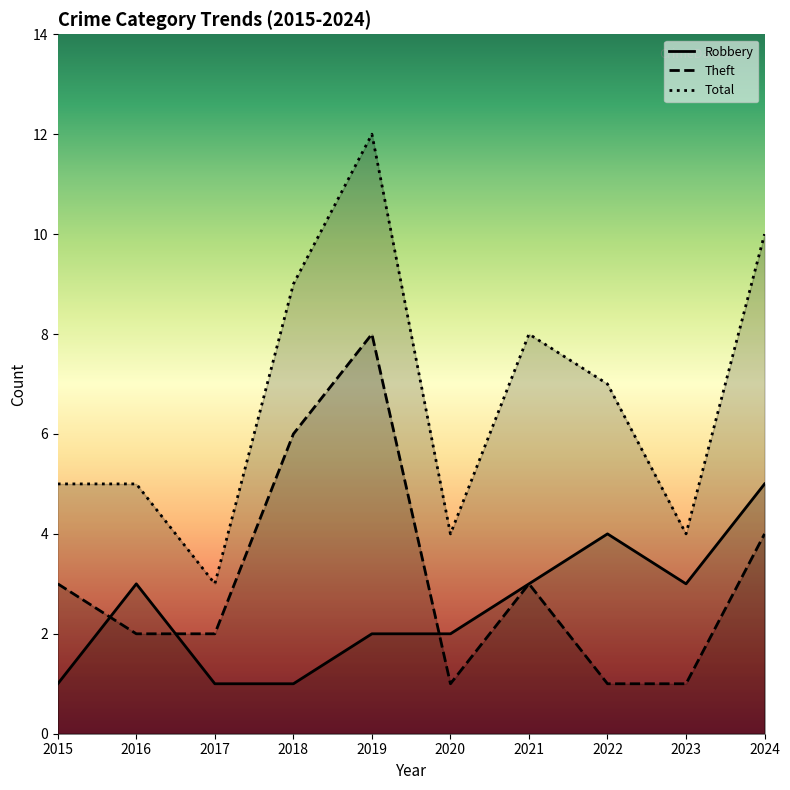

True or false: Total and Robbery cross at least once.

False